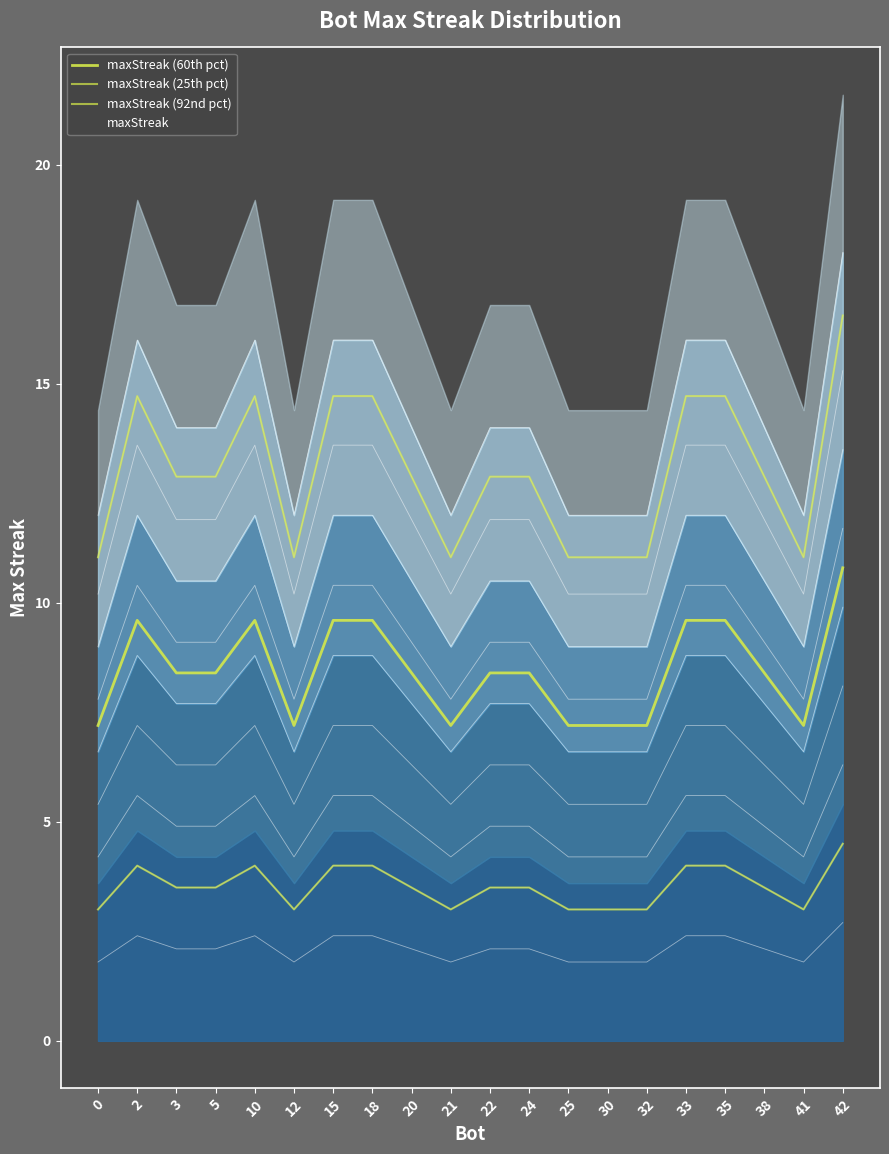

What value does the maxStreak (25th pct) series have at 35?

4.0